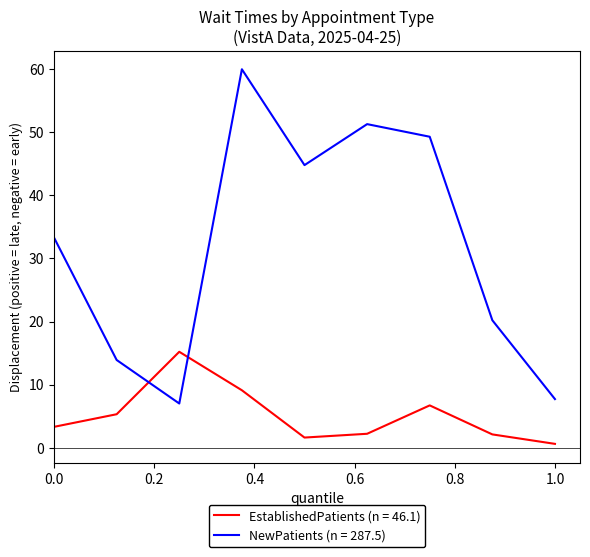

After their last crossing, which series has the higher values: NewPatients (n = 287.5) or EstablishedPatients (n = 46.1)?

NewPatients (n = 287.5)